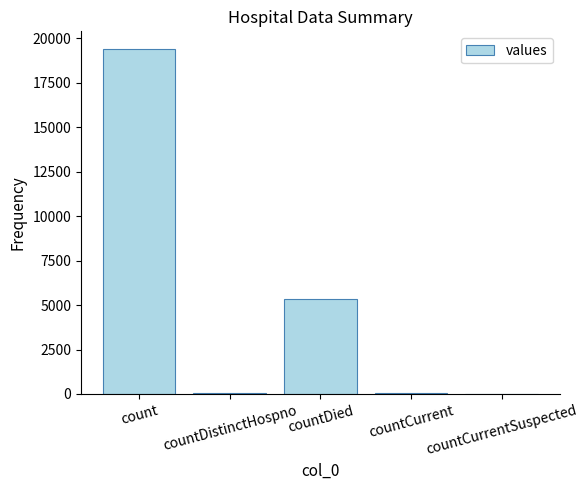

What is the sum of all values?

24875